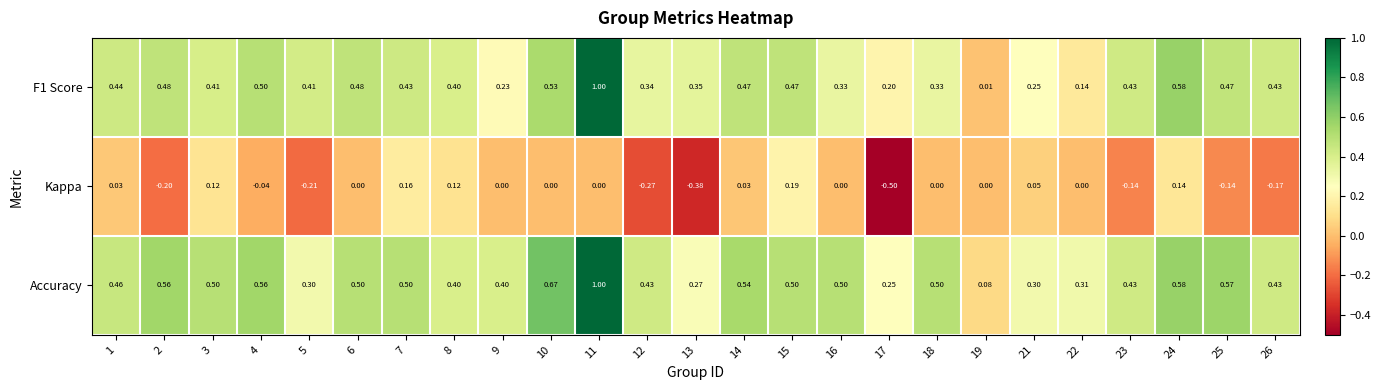

Which series has the largest total across all categories?

Accuracy